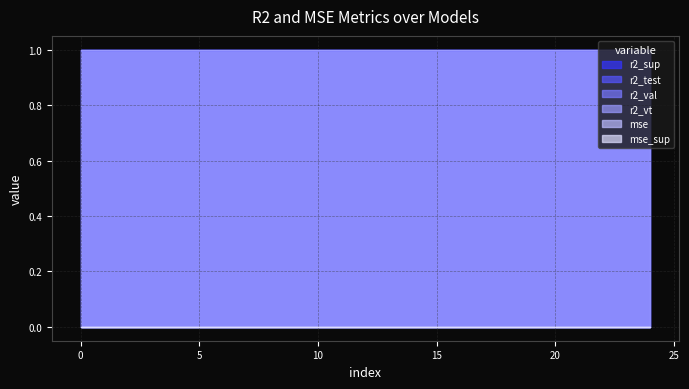

What is the lowest value of the r2_test series?

1.0